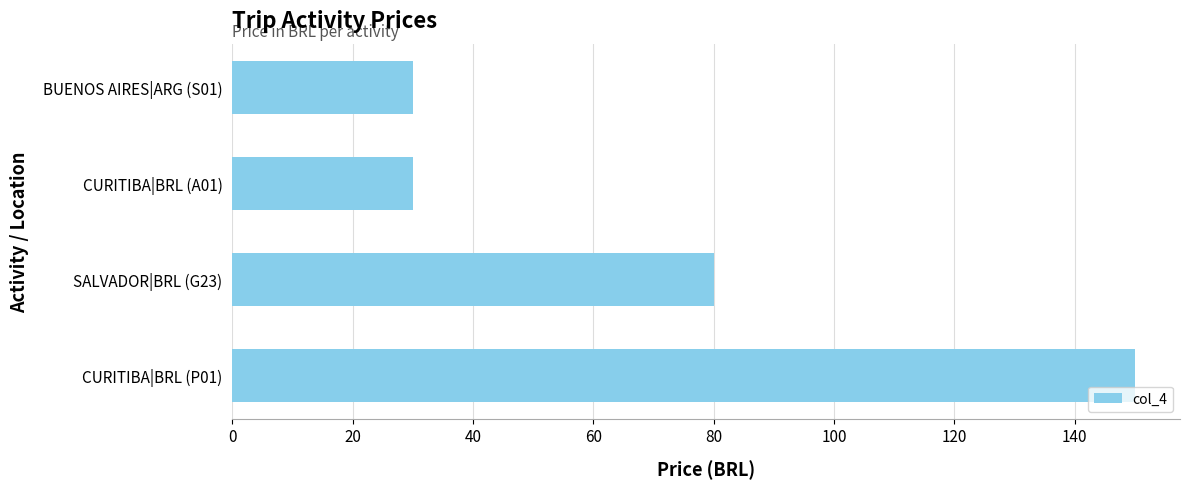

How many bars are there in total?

4